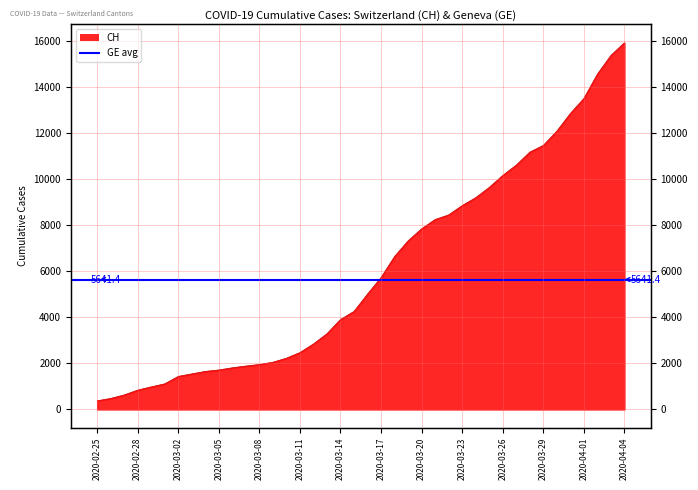

Reading left to right, extract all data points from this chart.

375	479	630	840	981	1113	1436	1544	1652	1715	1809	1885	1952	2051	2226	2472	2845	3291	3908	4259	5012	5731	6644	7323	7847	8249	8449	8855	9196	9642	10162	10613	11175	11467	12086	12852	13505	14561	15375	15926